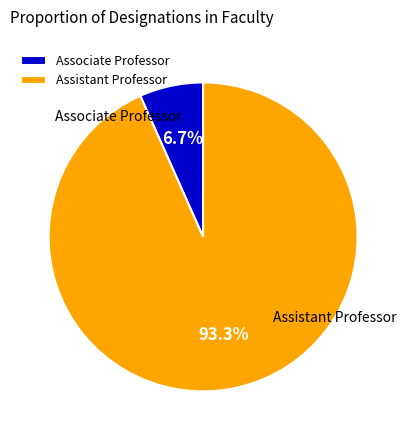

Count the number of slices in the pie.

2